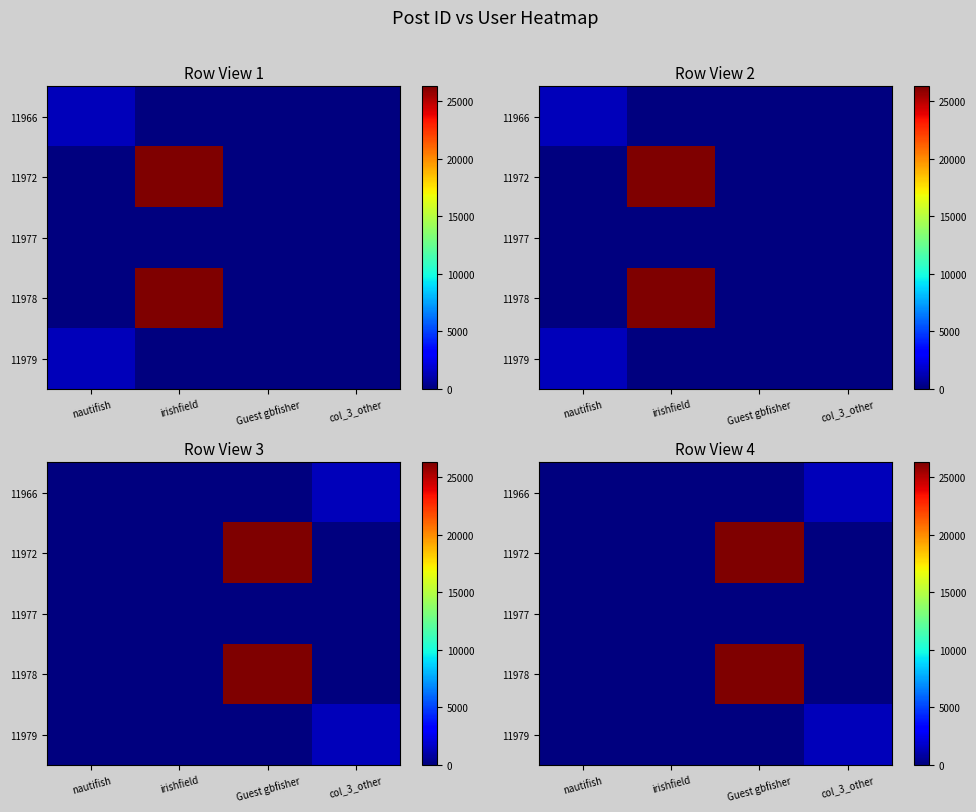

What is the difference between the maximum and minimum values in the 11979 series?

1416